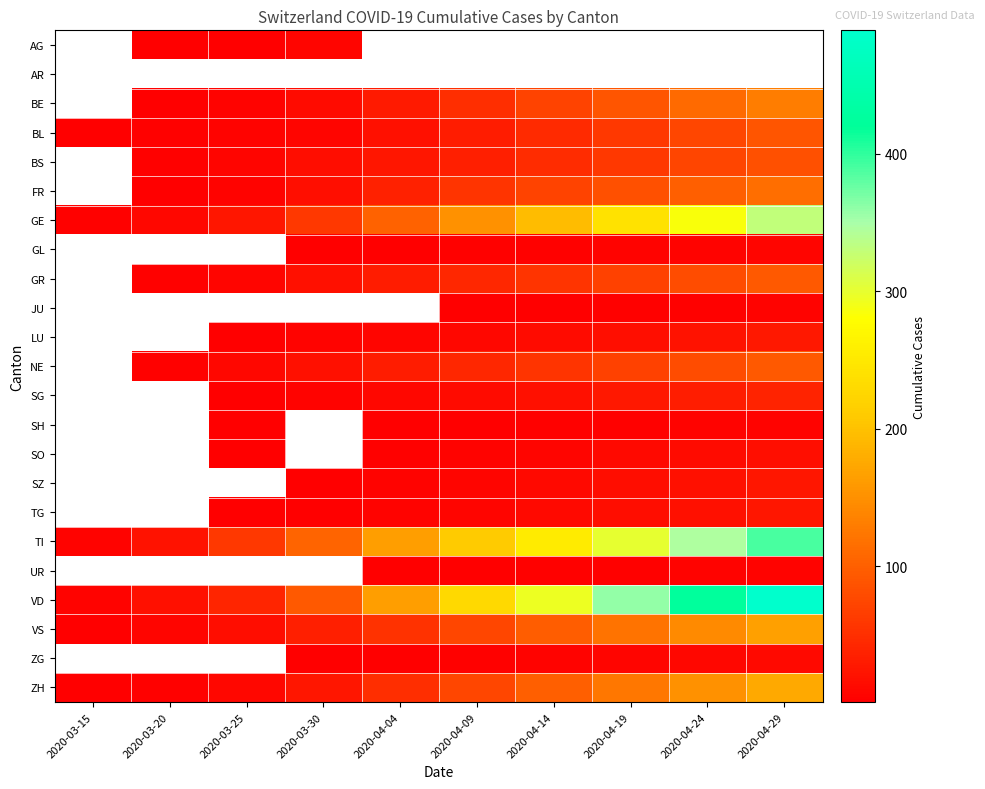

Which series changed the most between 2020-03-30 and 2020-04-09?

VD